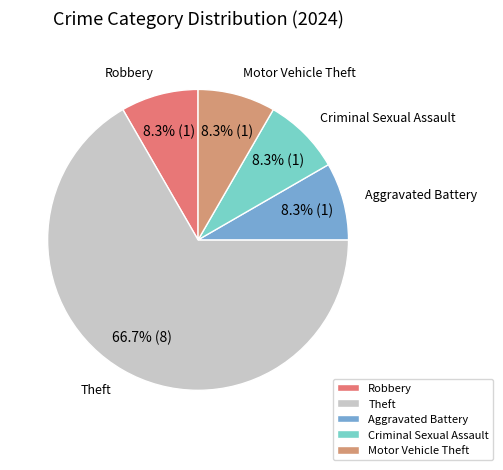

Does Criminal Sexual Assault represent more than half of the total?

No